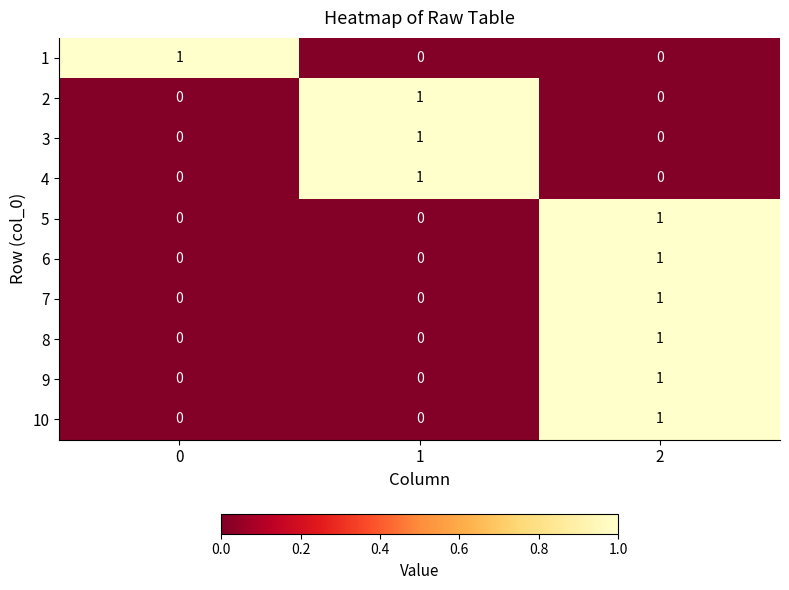

At how many categories does at least one series exceed 0?

3